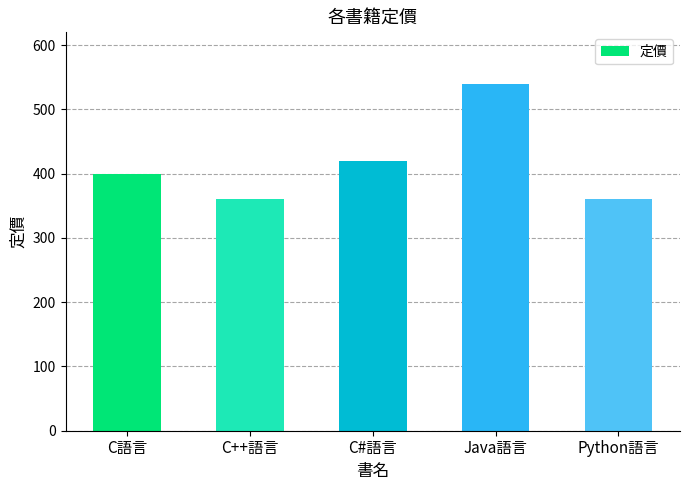

What is the greatest value displayed?

540